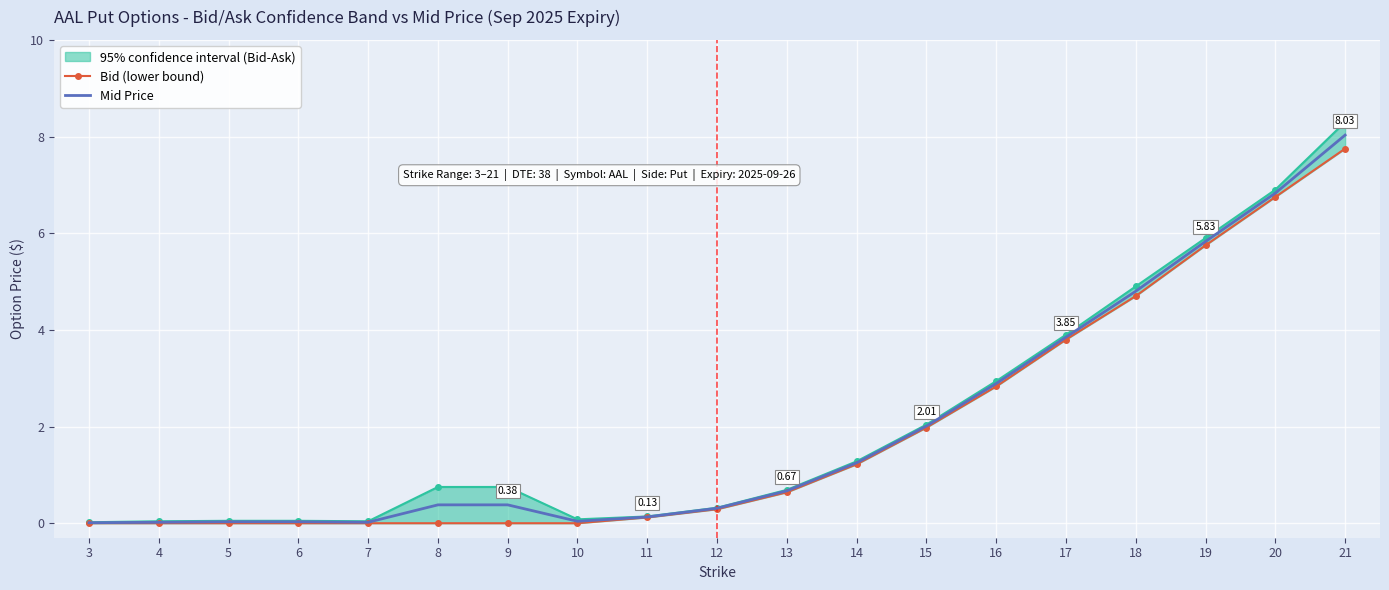

Is the value of Mid Price at 16 greater than the value of Bid (lower bound) at 15?

Yes